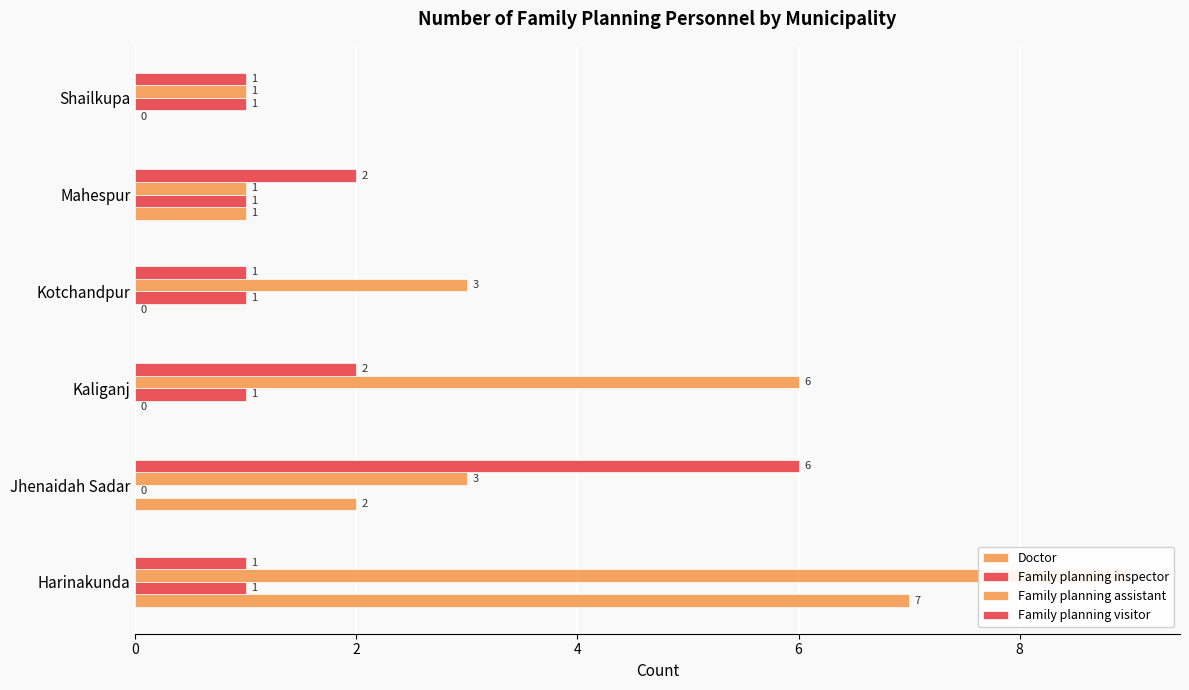

Read the Family planning inspector value at Kaliganj.

1